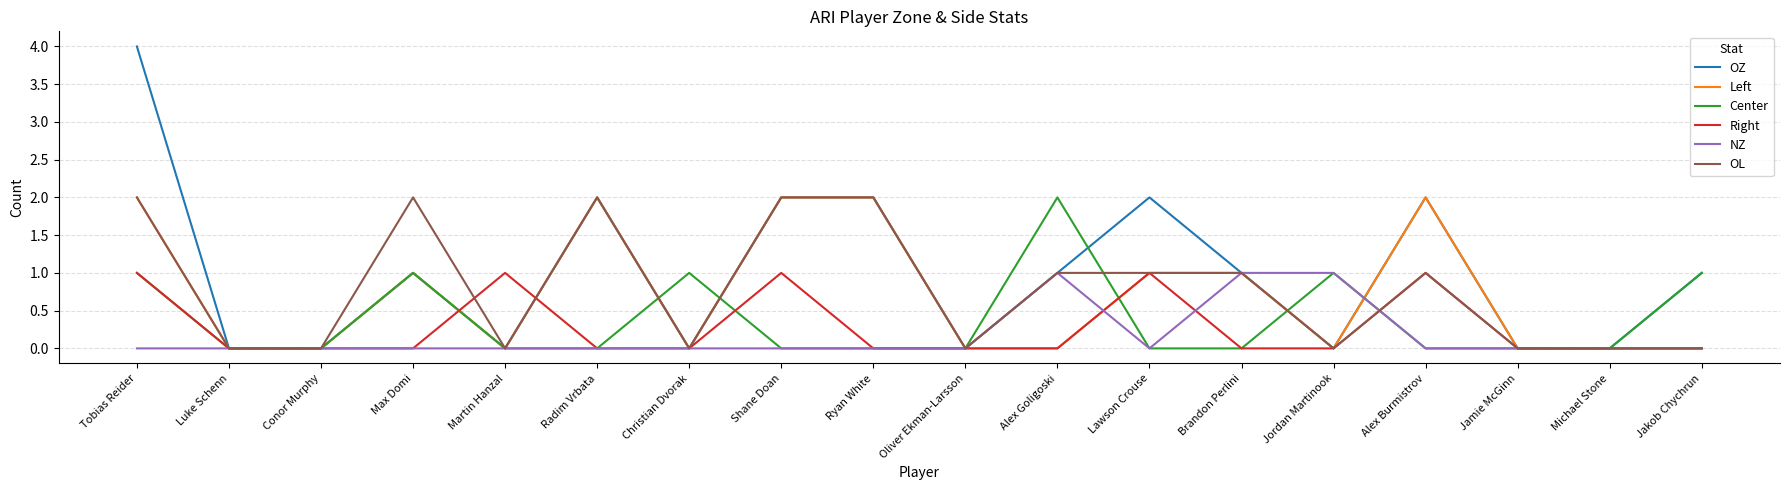

True or false: Right has a value of 0 at Conor Murphy.

True